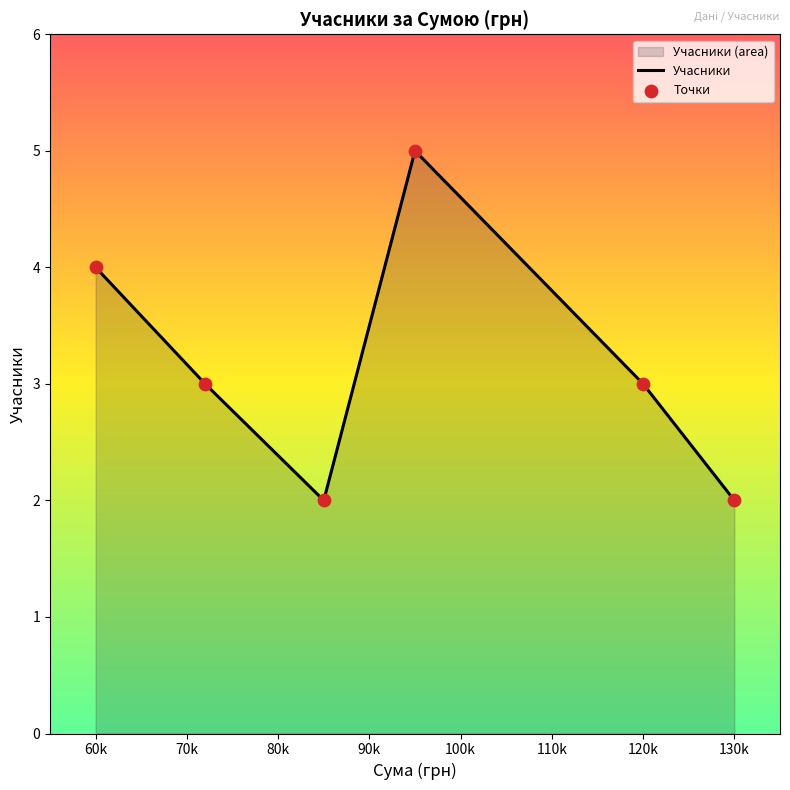

What is the difference between the maximum and minimum values?

3